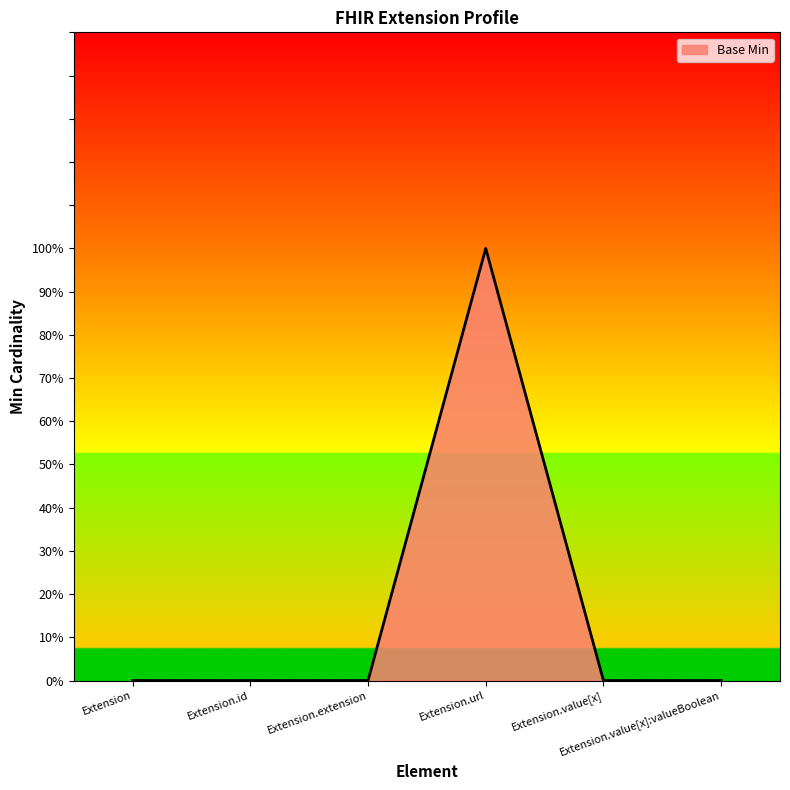

What is the sum of all values?

1